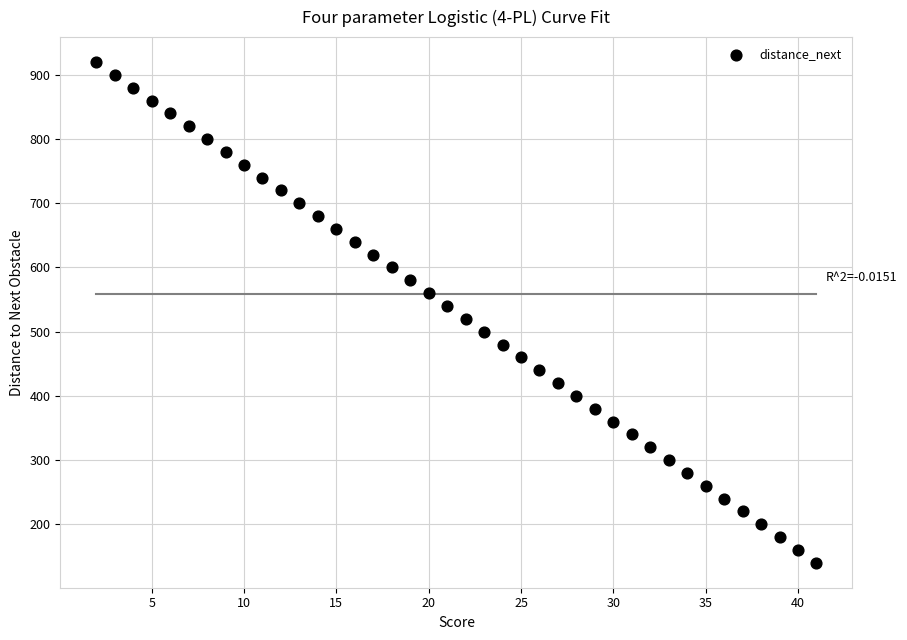

What is the range of Y values (max minus min)?

780